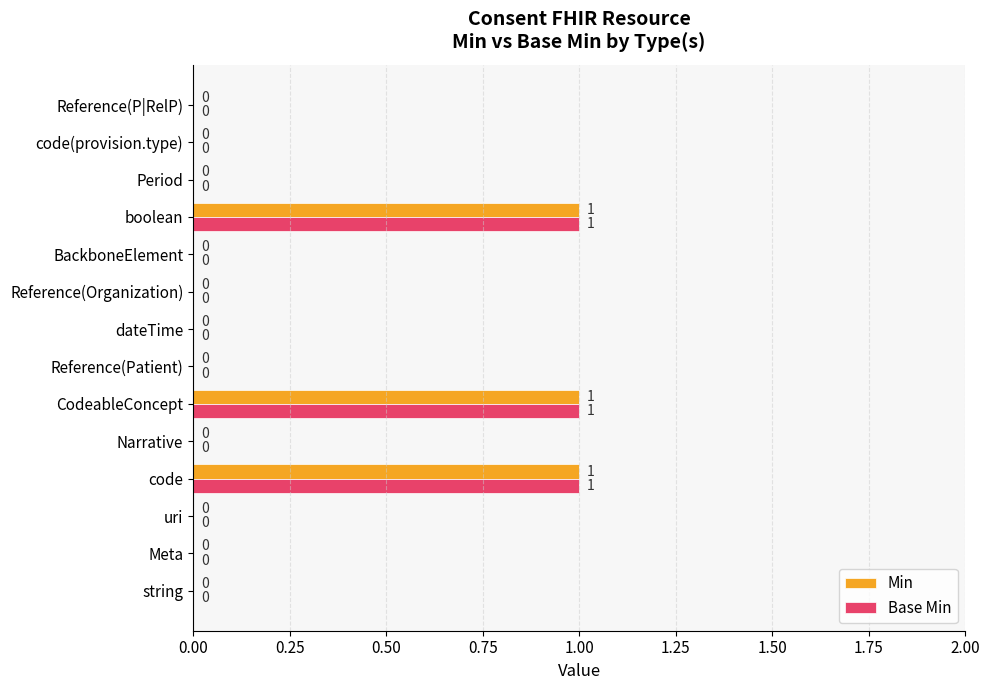

Count the number of categories in the chart.

14